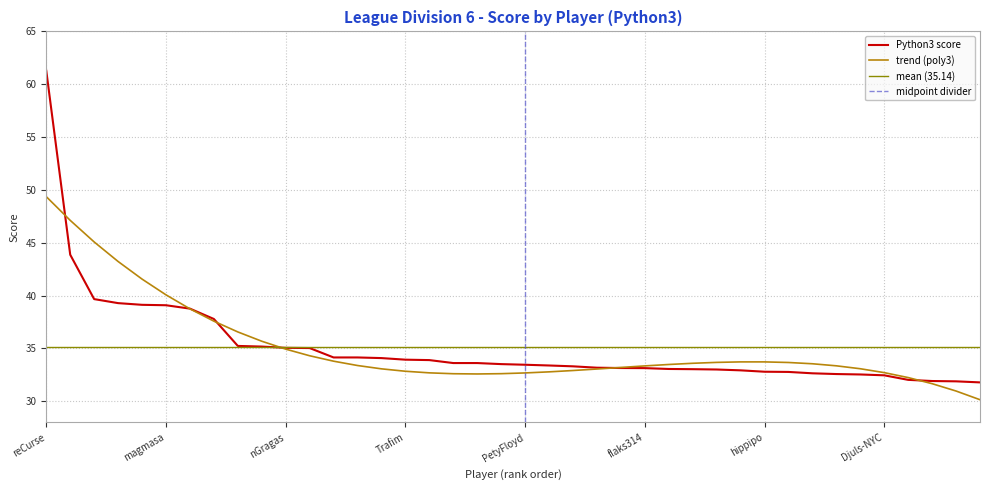

Rank the categories by value from highest to lowest.

reCurse, Agade, PlikPlok, DomiKo, Flaj, magmasa, Sko0owi, Noobkins, nn_25, Quentin18, nGragas, matleg, Wolfierce, montplusa, Volcomix, Trafim, Hi-Low_World, TimDarcet, Flo_2, racist, PetyFloyd, Izzy Jones, Arasill, cgitenay, DirtyHarry, flaks314, gQuant, Oho, WouterSolutions, EDB, hippipo, Sukomanic, Civion, Harry_James_Potter-Evans-Verres, WeiCao, Djuls-NYC, Uosiu, WKDE, HKit, Conrad_